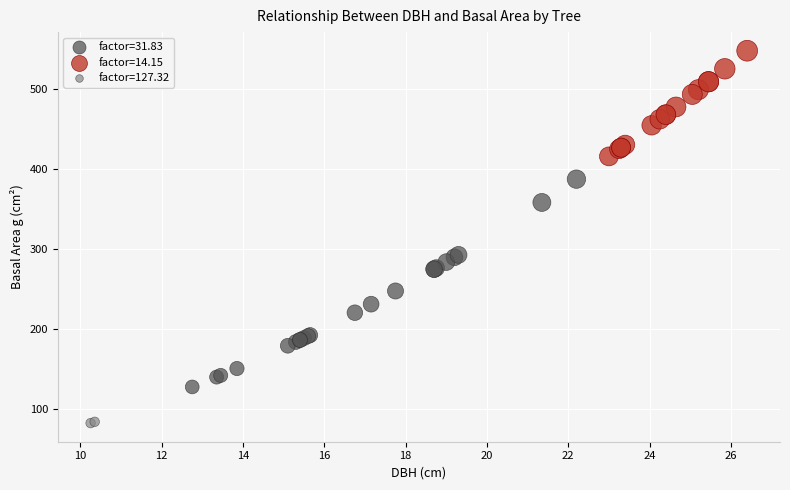

Which series reaches the maximum Y coordinate?

factor=14.15